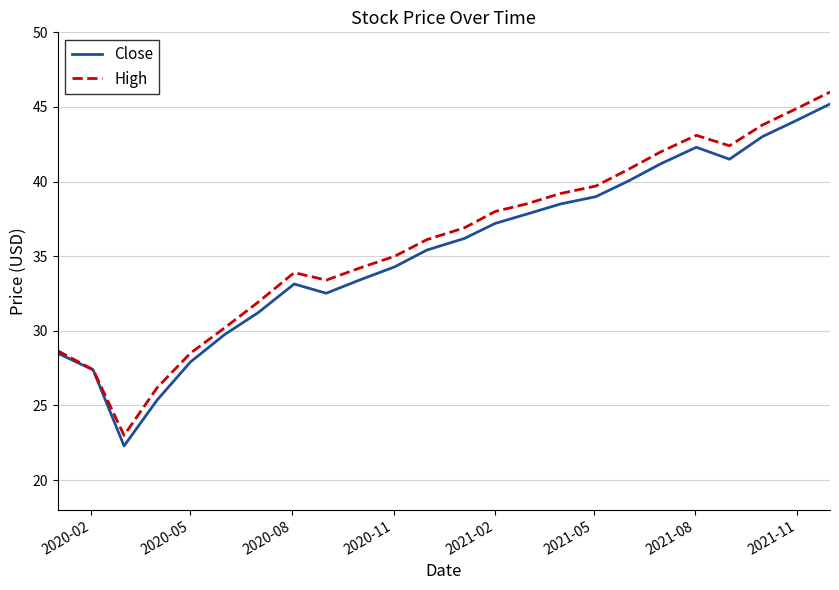

What is the difference between the maximum and minimum values in the High series?

23.0